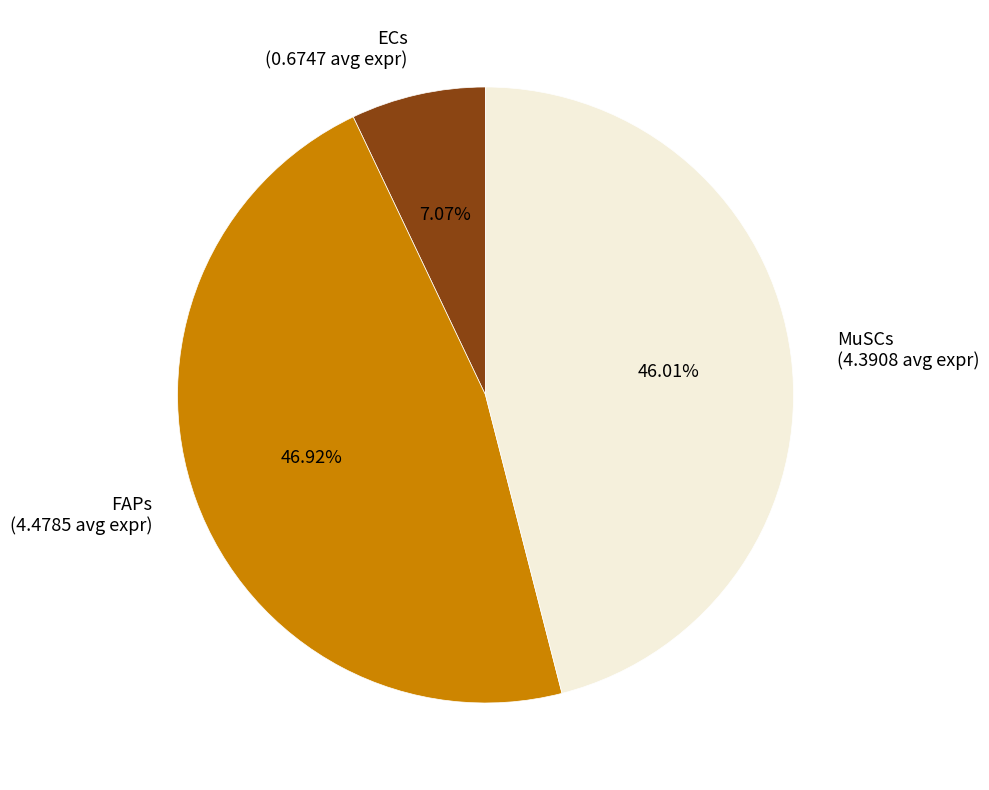

Rank the categories by value from lowest to highest.

ECs, MuSCs, FAPs